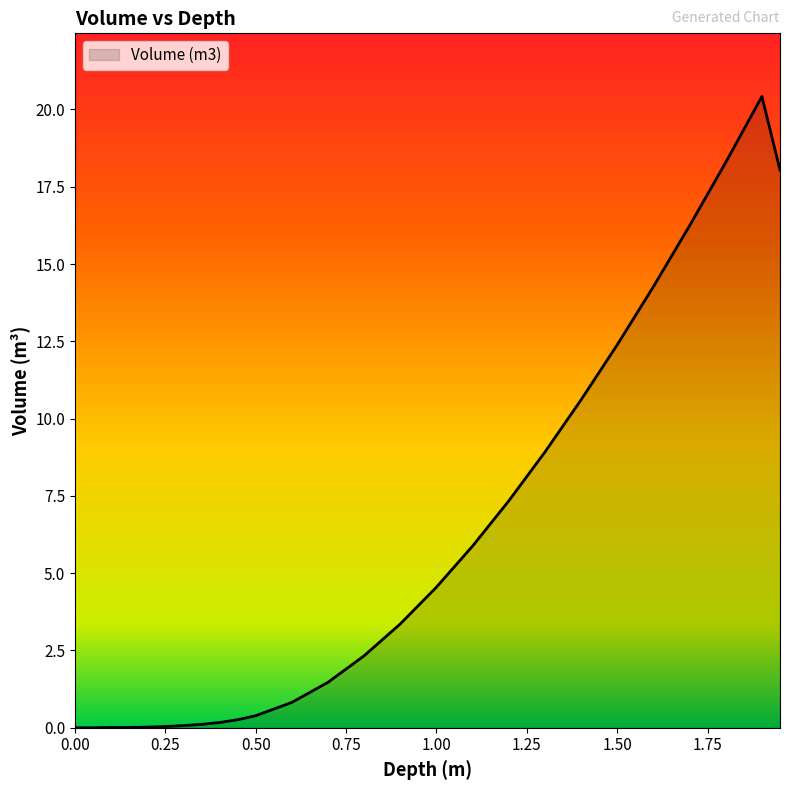

What is the greatest value displayed?

20.4